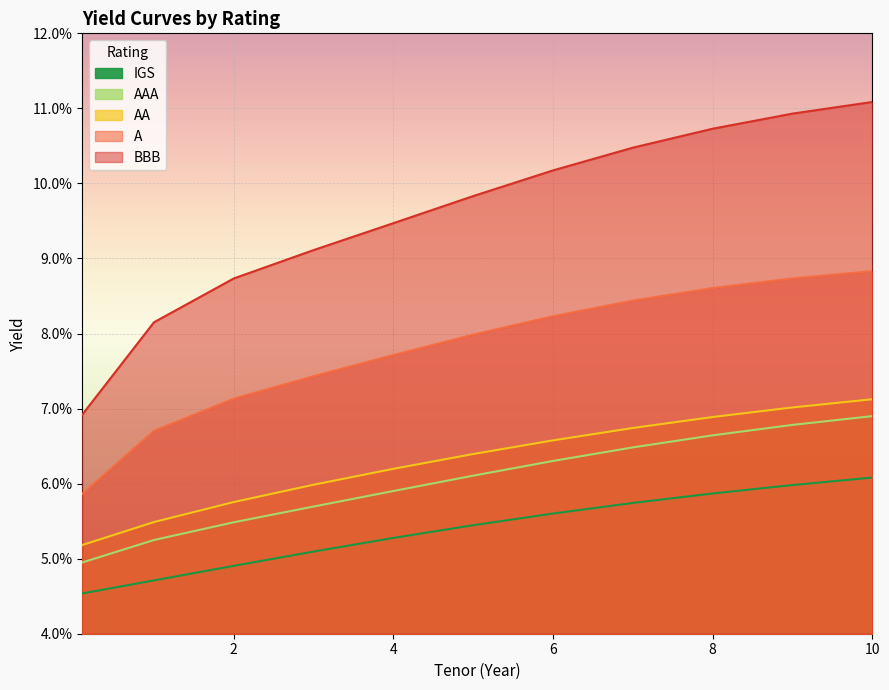

What are all the series names shown in the legend?

IGS, AAA, AA, A, BBB